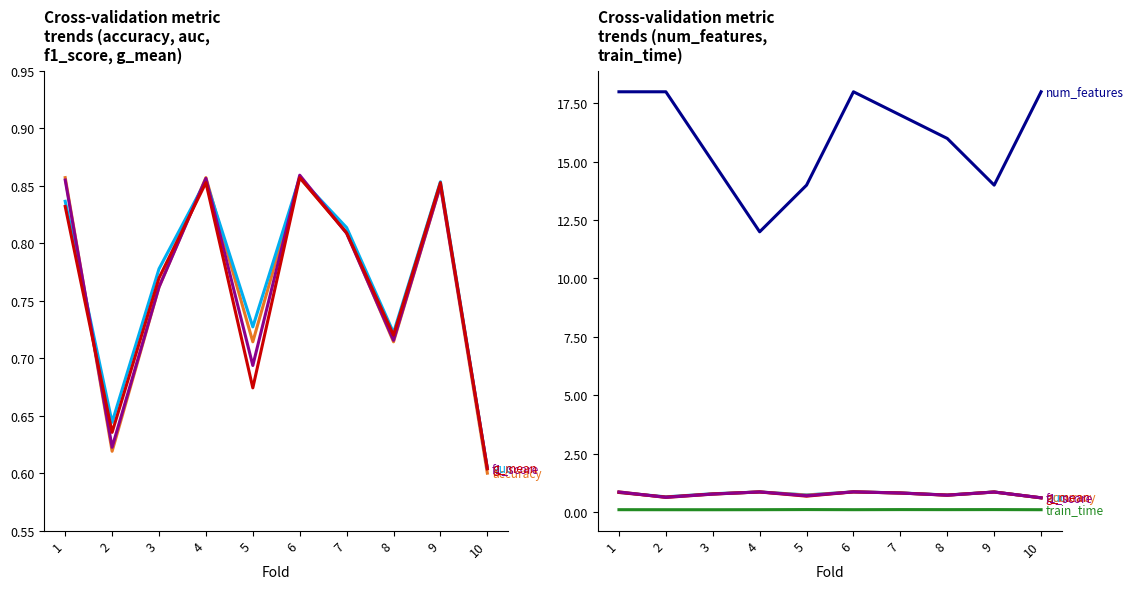

In g mean, how many points are higher than both neighbors (excluding endpoints)?

3